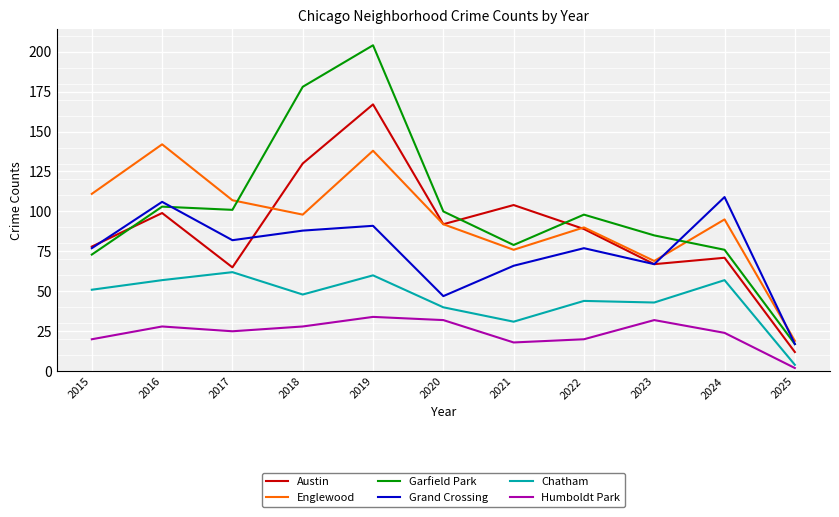

Reading left to right, what are all the values shown in this chart?

Austin: 2015=78	2016=99	2017=65	2018=130	2019=167	2020=92	2021=104	2022=89	2023=67	2024=71	2025=12
Englewood: 2015=111	2016=142	2017=107	2018=98	2019=138	2020=92	2021=76	2022=90	2023=69	2024=95	2025=19
Garfield Park: 2015=73	2016=103	2017=101	2018=178	2019=204	2020=100	2021=79	2022=98	2023=85	2024=76	2025=17
Grand Crossing: 2015=77	2016=106	2017=82	2018=88	2019=91	2020=47	2021=66	2022=77	2023=67	2024=109	2025=17
Chatham: 2015=51	2016=57	2017=62	2018=48	2019=60	2020=40	2021=31	2022=44	2023=43	2024=57	2025=4
Humboldt Park: 2015=20	2016=28	2017=25	2018=28	2019=34	2020=32	2021=18	2022=20	2023=32	2024=24	2025=2